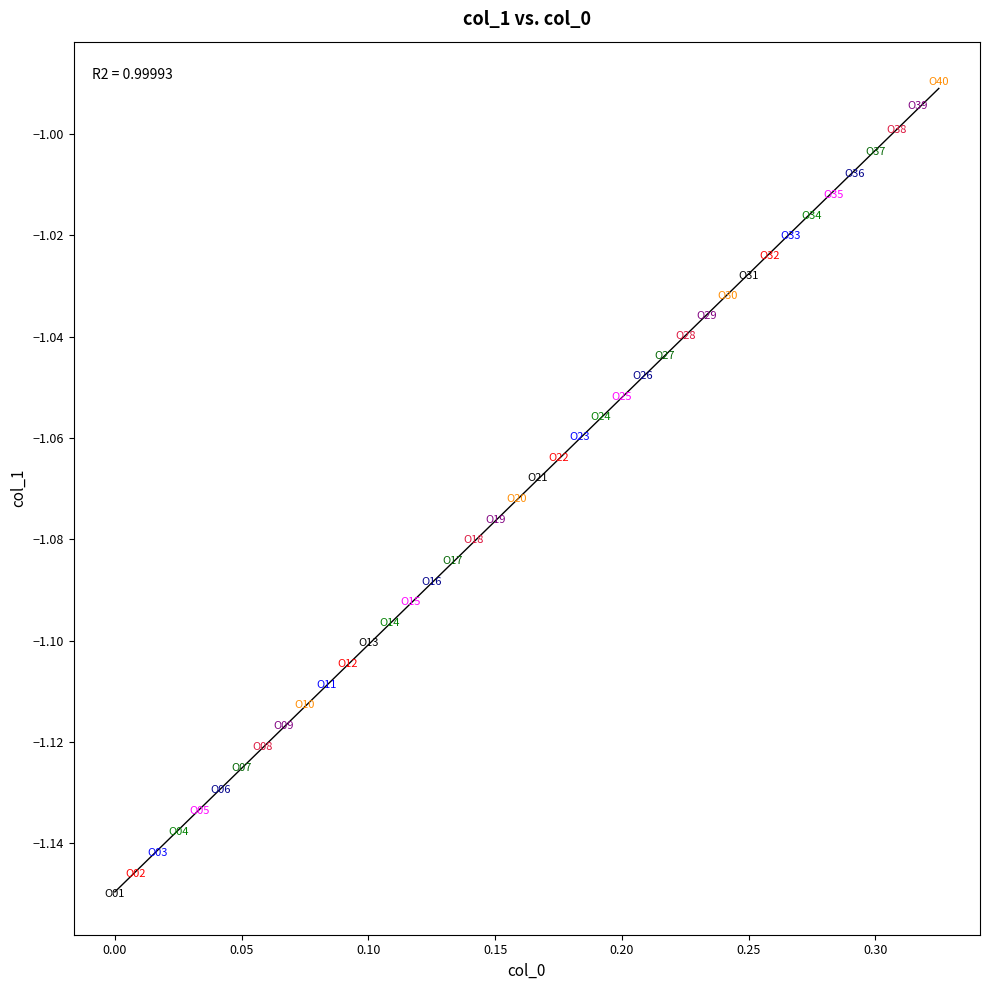

What is the range of X values (max minus min)?

0.3